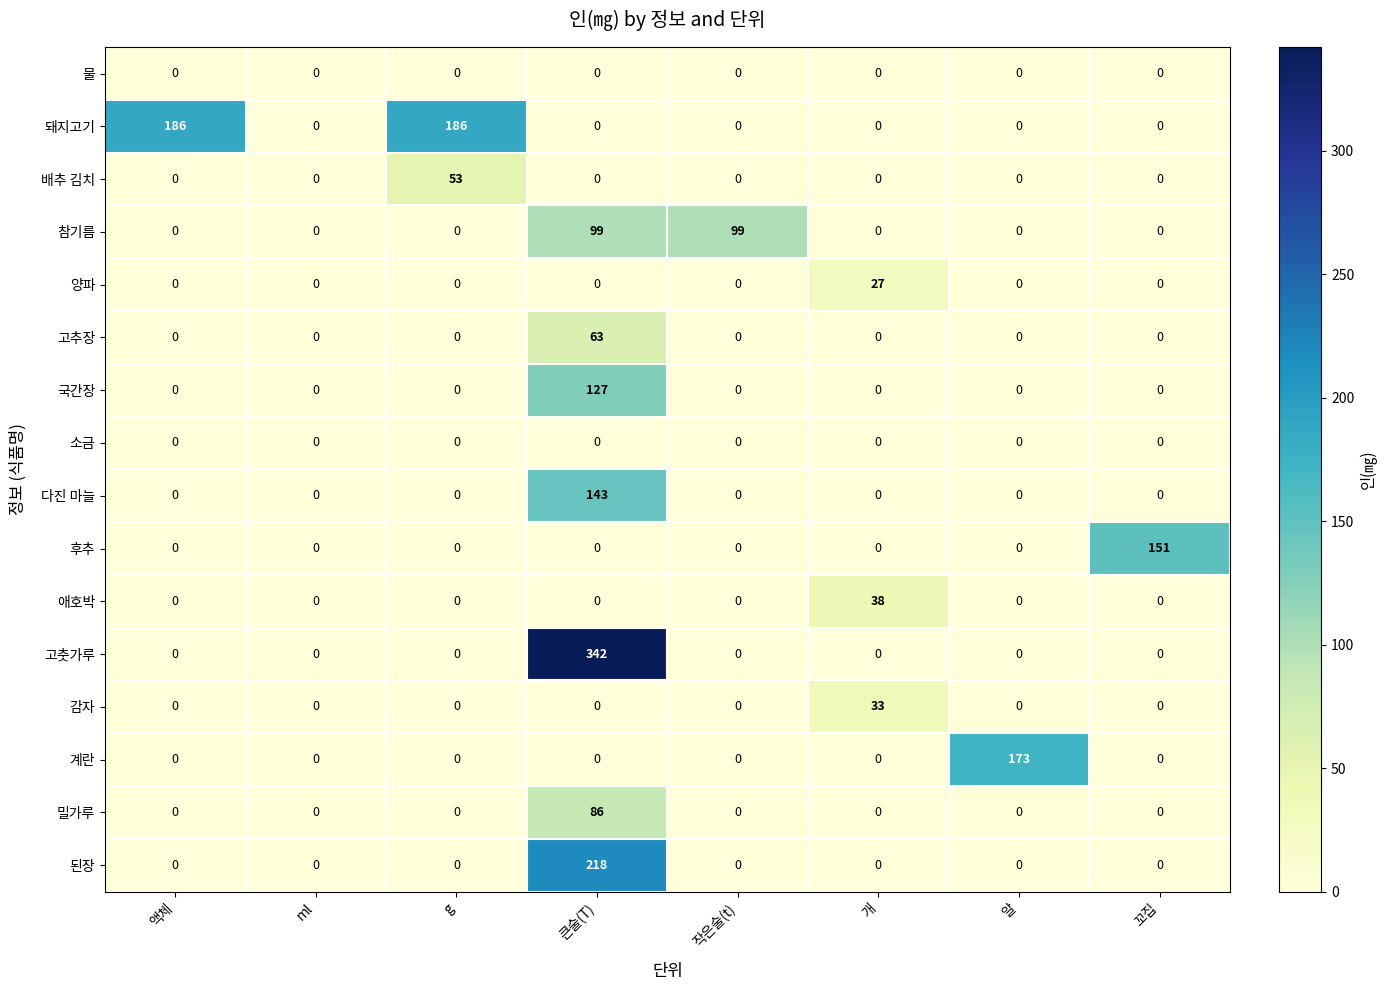

Which label corresponds to the largest value in the chart?

큰술(T)